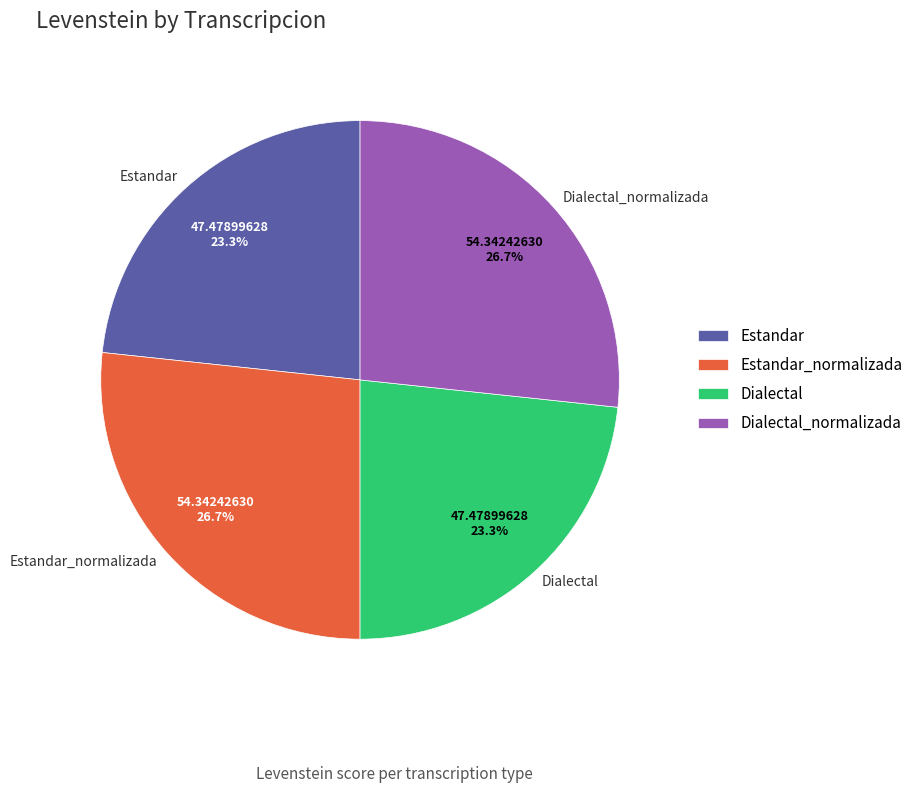

How much of the chart is everything except Estandar?

76.7%